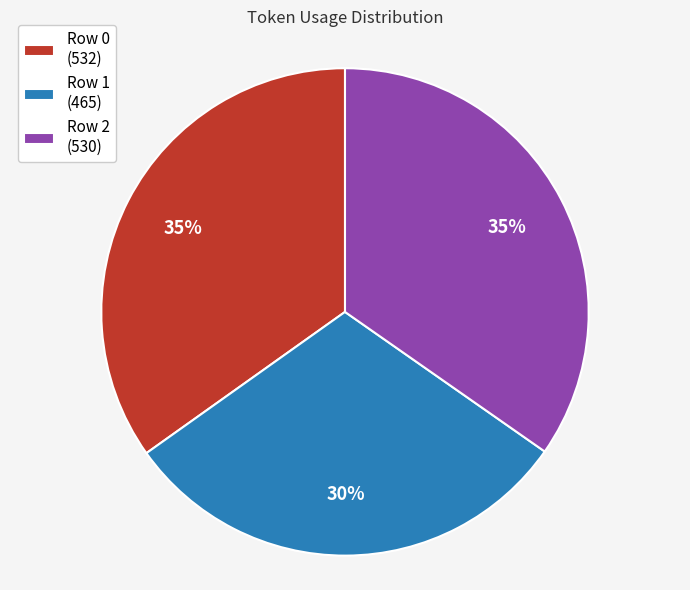

Which slice is the smallest?

Row 1